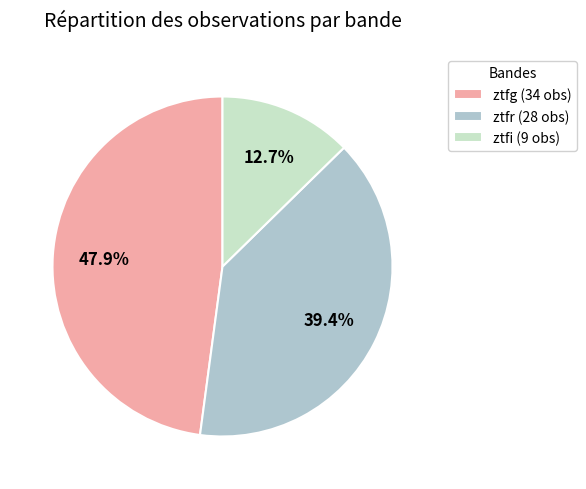

Is it true that ztfr is 39% of the pie?

True